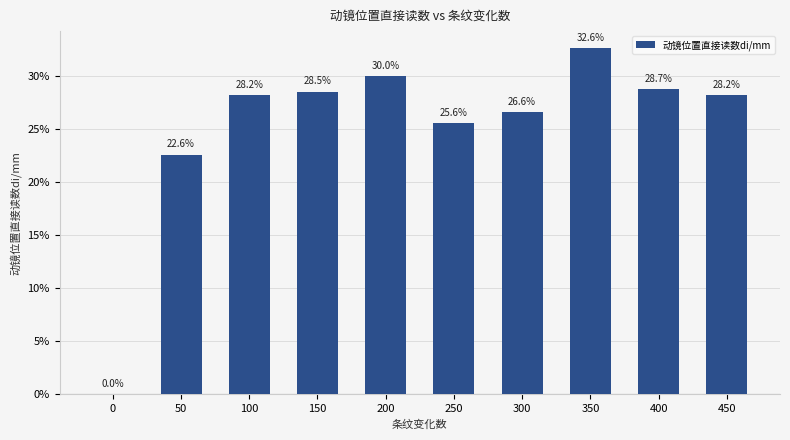

Reading right to left, transcribe all the data shown in this chart.

28.2	28.7	32.6	26.6	25.6	30.0	28.5	28.2	22.6	0.0